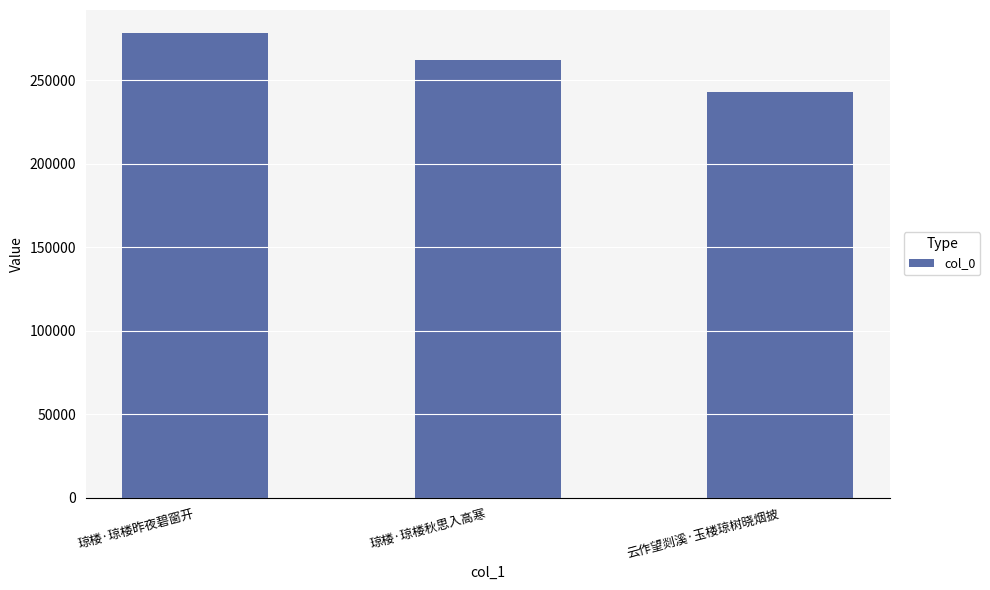

Reading left to right, transcribe all the data shown in this chart.

278243	262215	243111